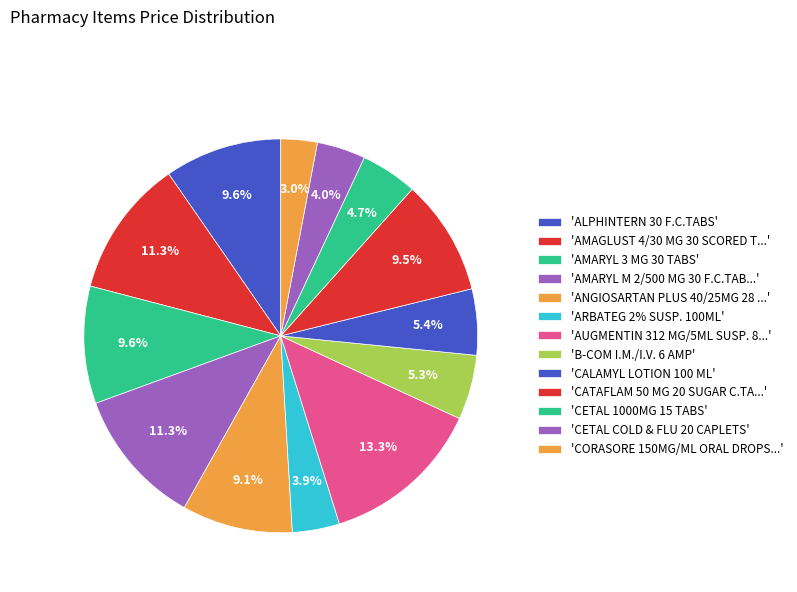

Count the number of slices in the pie.

13